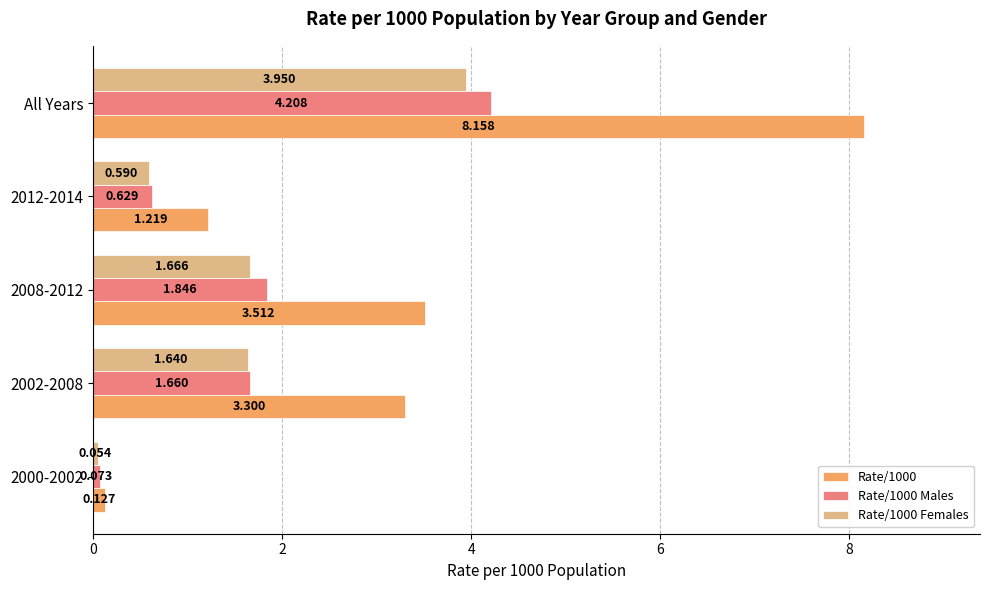

Is the value of Rate/1000 Males at 2002-2008 greater than the value of Rate/1000 Females at 2002-2008?

Yes